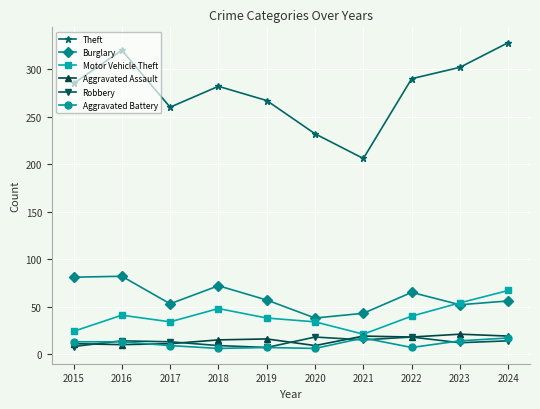

How many data points in Theft are less than 285?

5